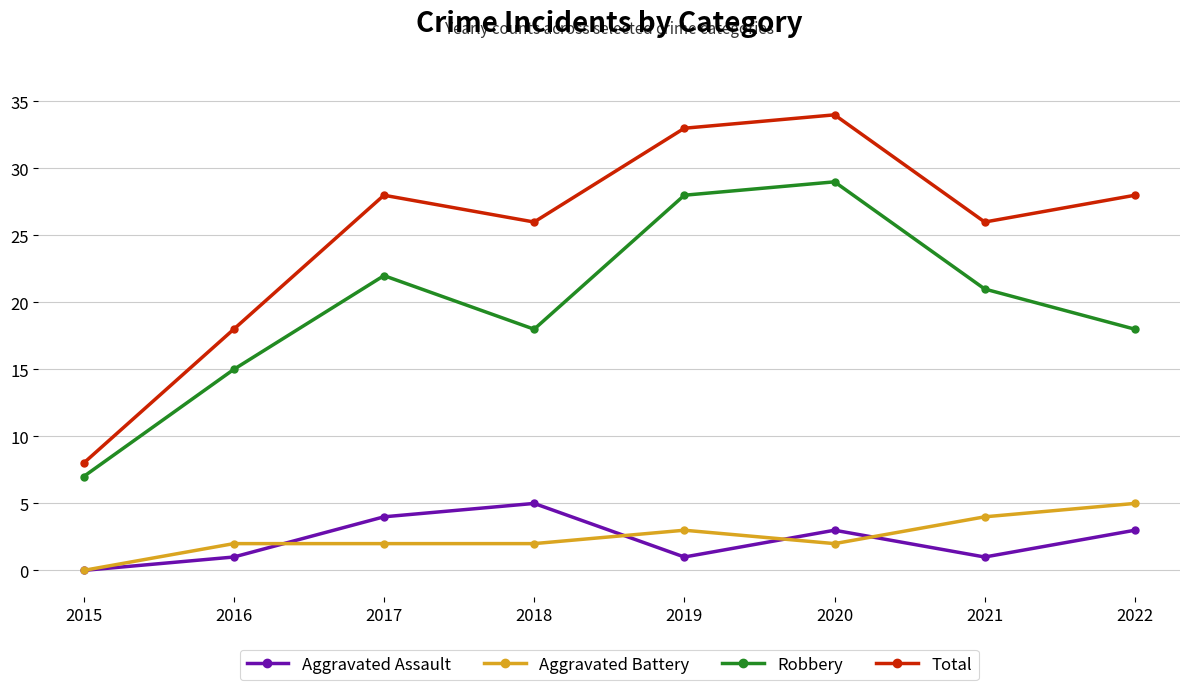

Between 2015 and 2016, which series saw the biggest shift?

Total